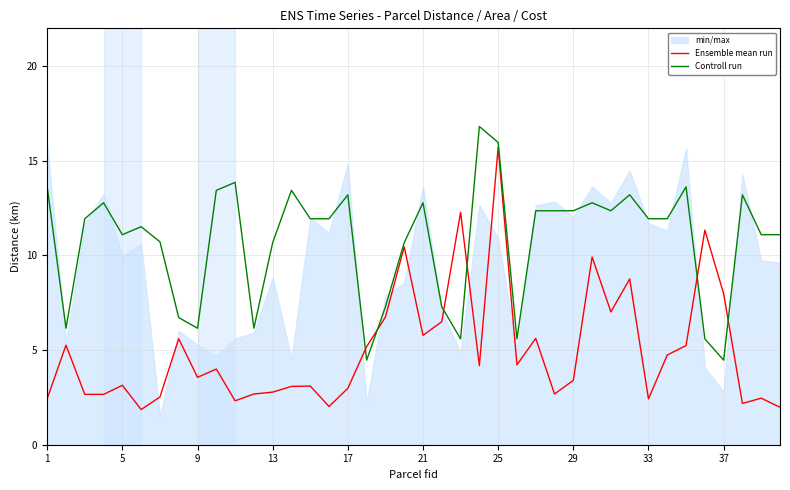

In Controll run, how many points are higher than both neighbors (excluding endpoints)?

11